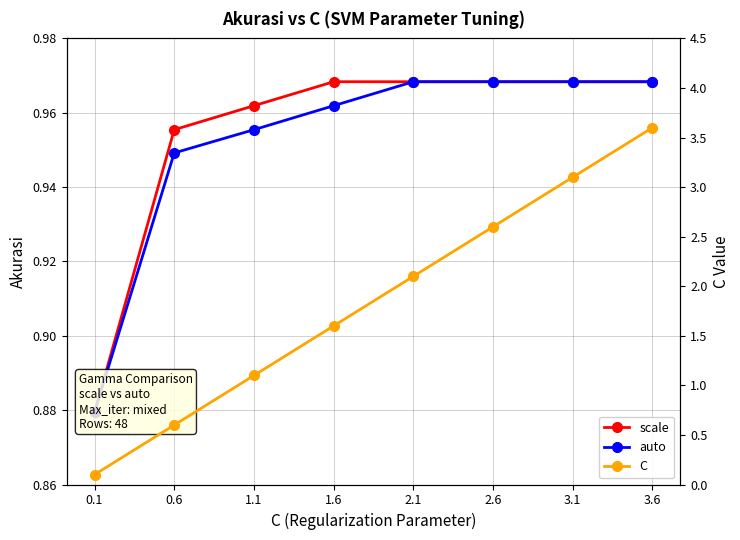

What position from the right is 3.6?

1